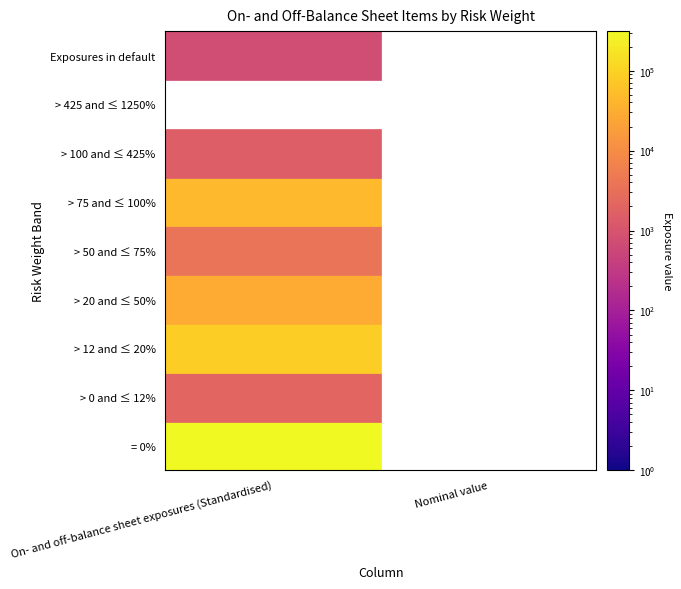

True or false: > 425 and ≤ 1250% has a value of 0.0 at 1.

True